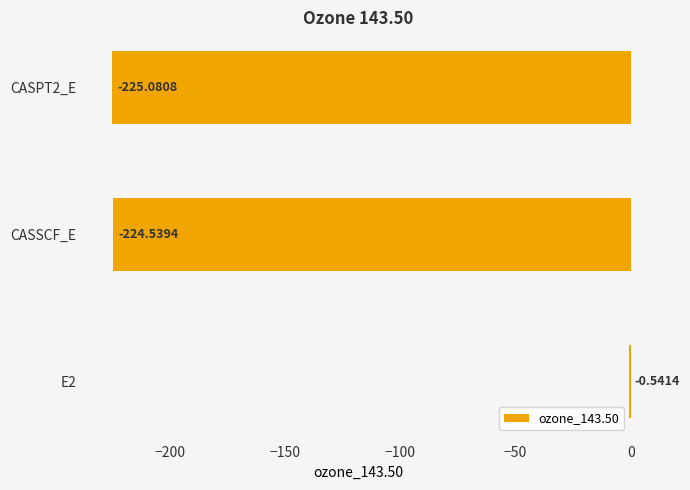

What is the average value?

-150.1